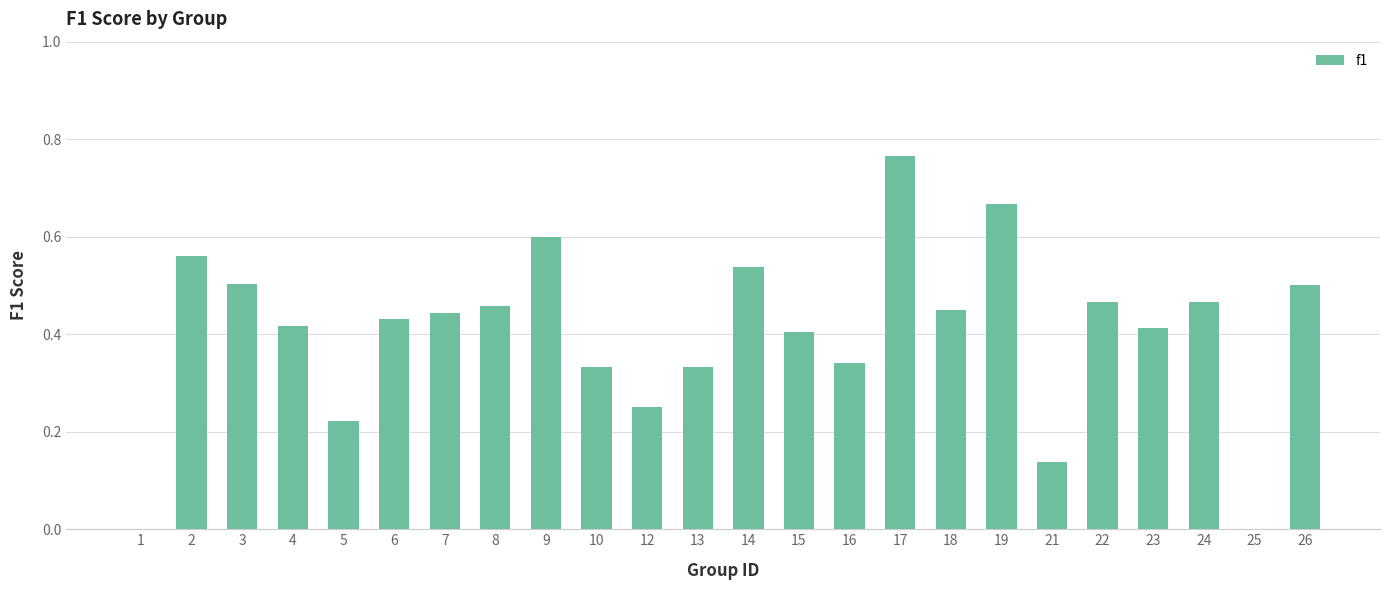

True or false: the data shows 0.7 at 22.

False